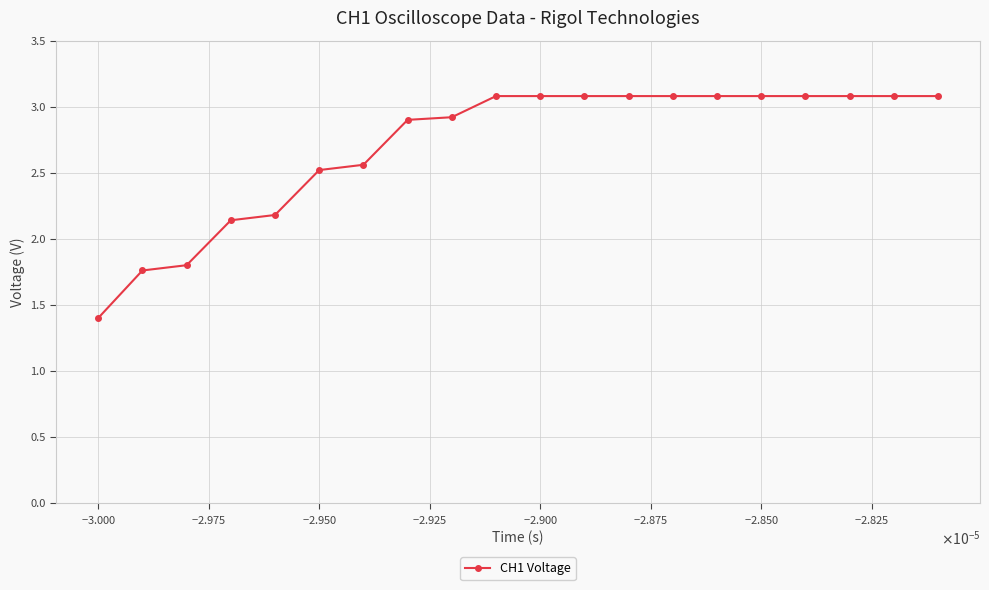

What is the sum of all values?

54.1